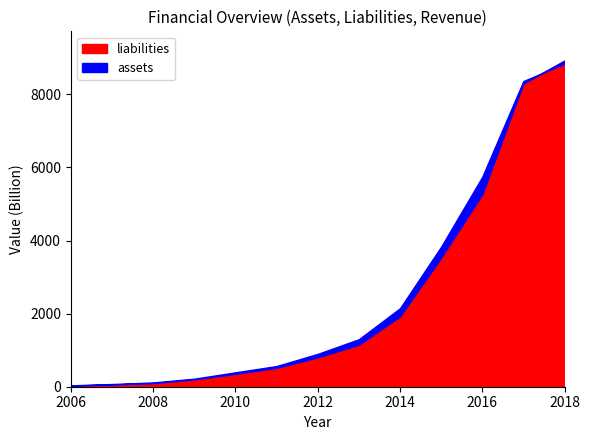

True or false: revenue and liabilities cross at least once.

False